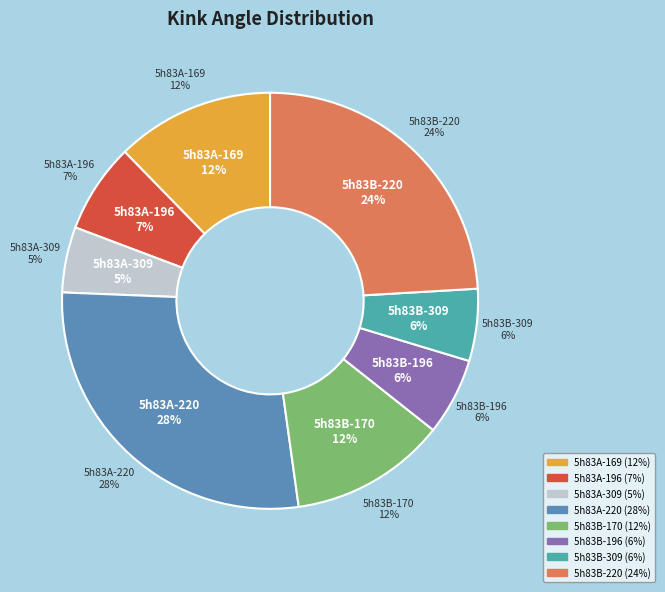

What percentage do 5h83B-220 and 5h83B-196 together represent?

30.1%